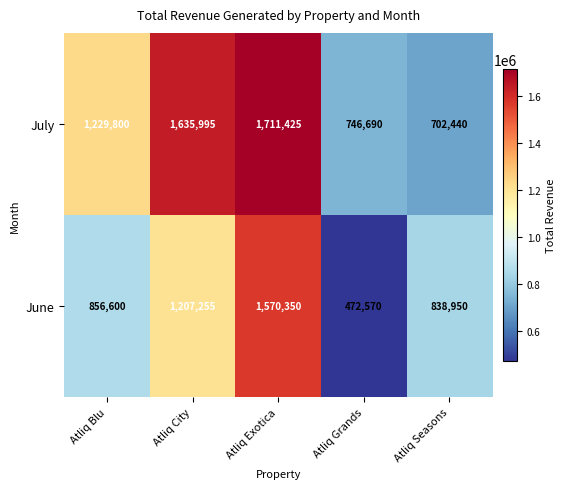

Which series changed the most between Atliq Blu and Atliq City?

July